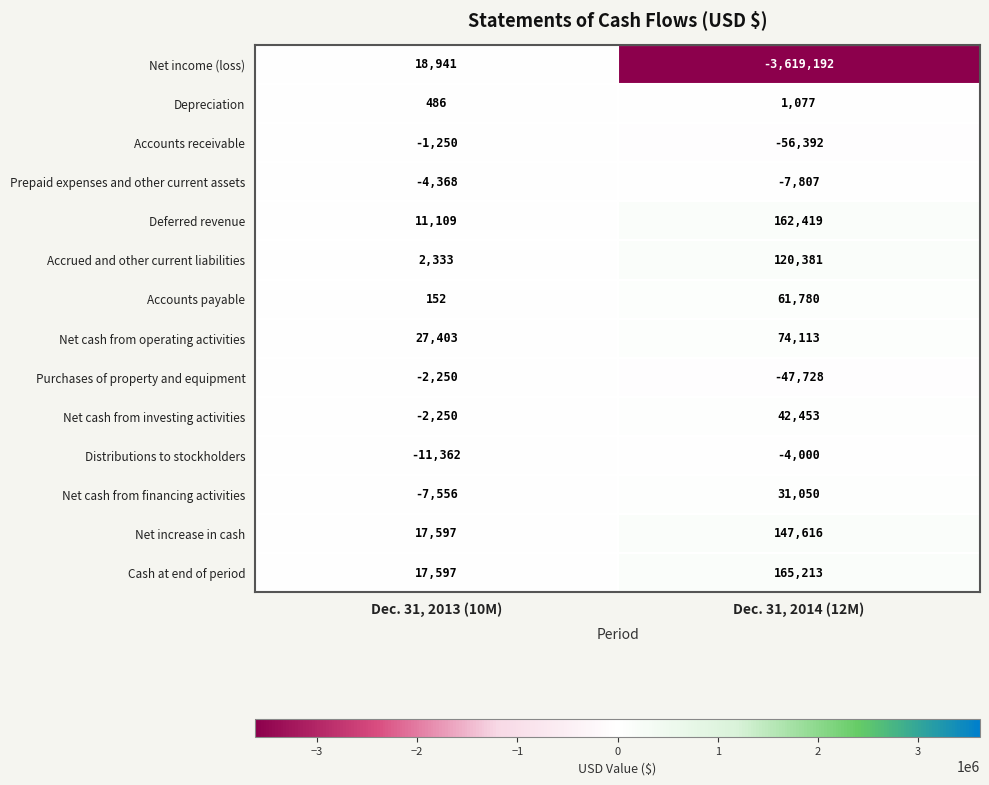

Which series has the largest range (max minus min)?

Net income (loss)